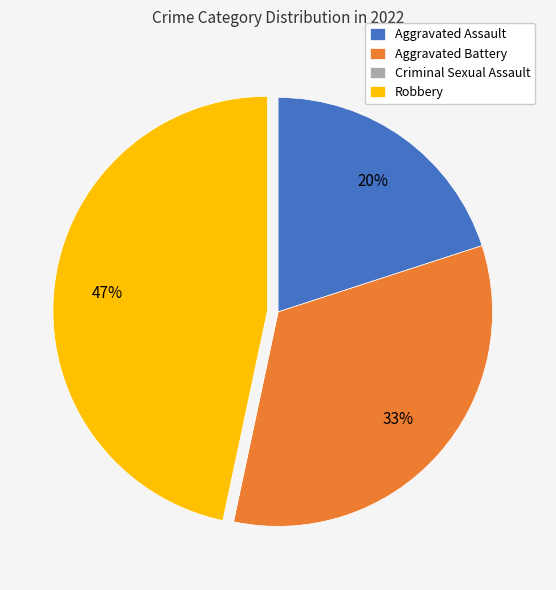

What is the largest slice in the pie chart?

Robbery